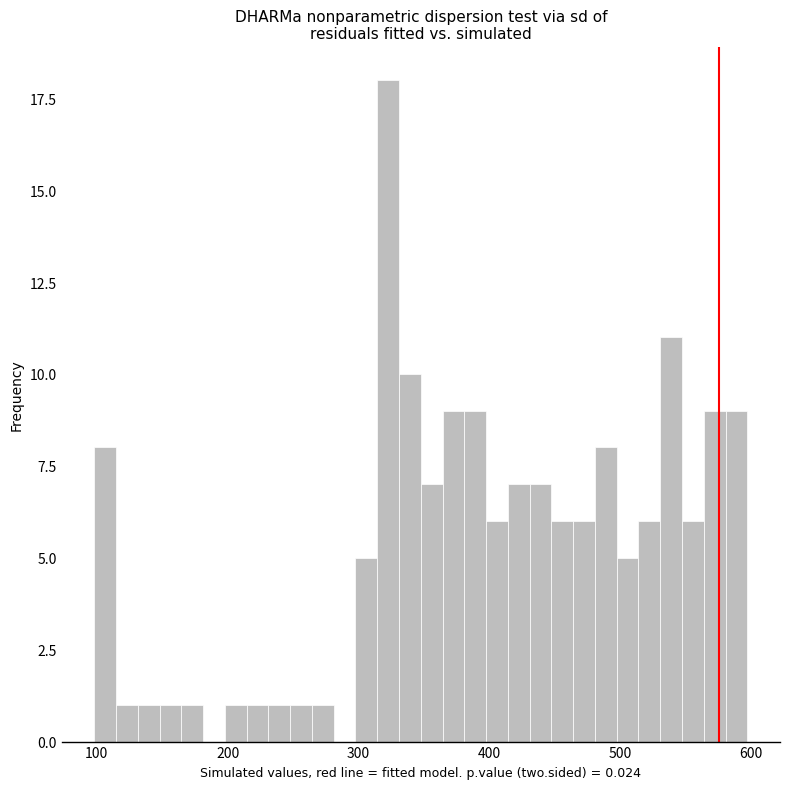

Around what value on the x-axis is the tallest bar? Give the approximate position of its centre, as read against the axis.

320